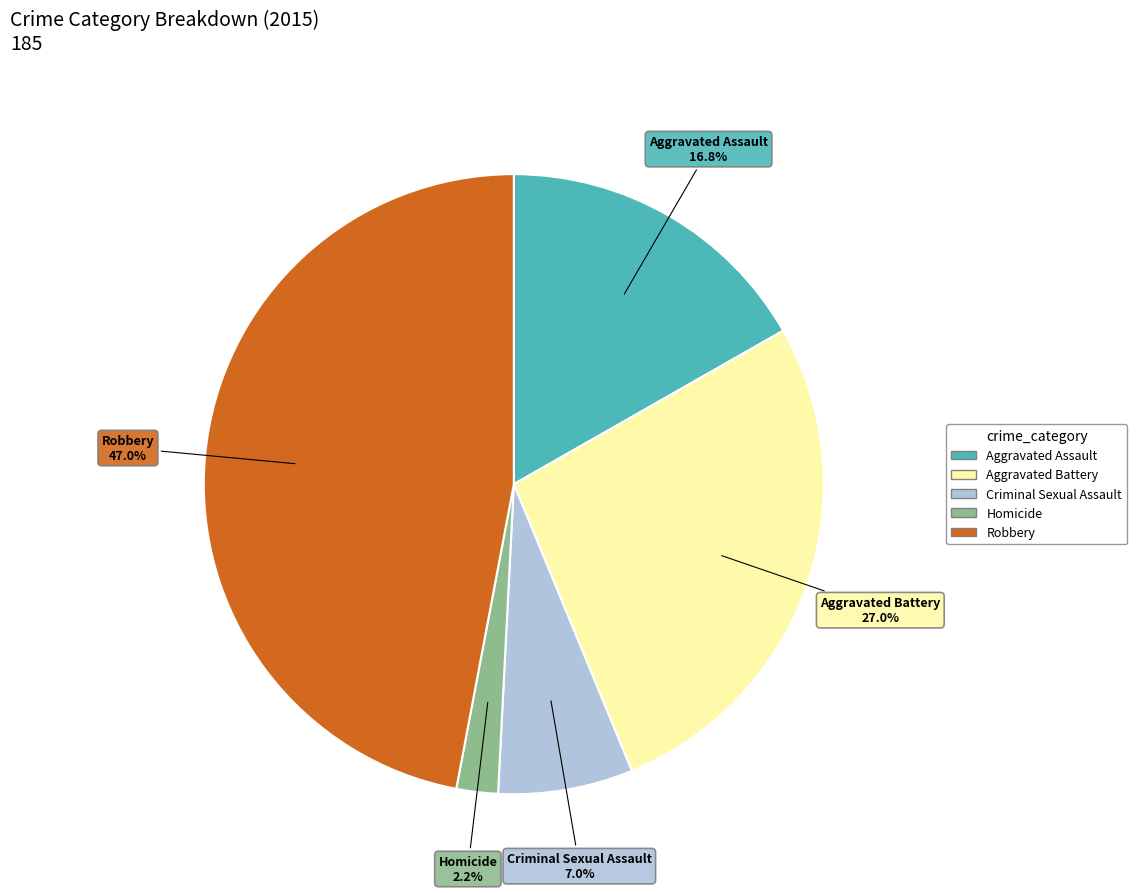

Is it true that Robbery is 35% of the pie?

False